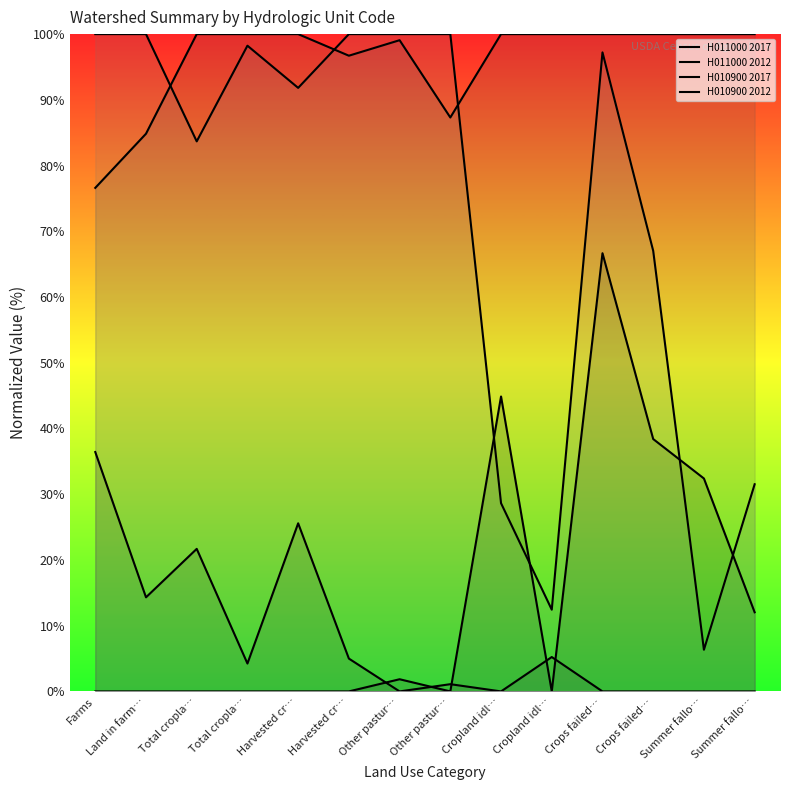

Which series has the widest spread of values?

H010900 2012